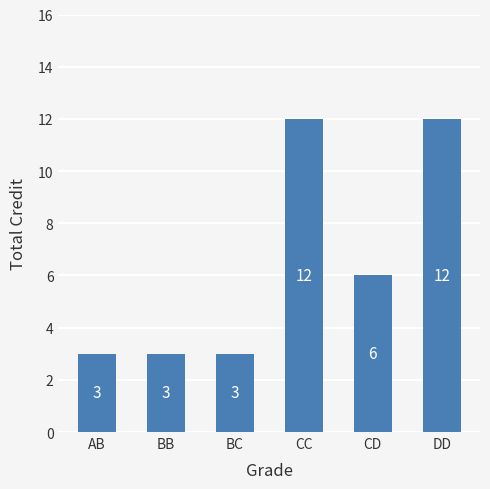

Reading left to right, list all the values displayed in this chart.

3	3	3	12	6	12